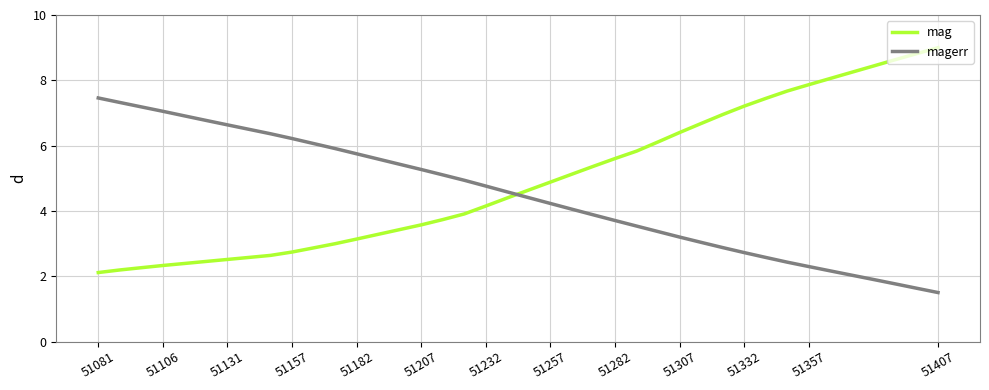

What is the difference between the maximum and minimum values in the mag series?

6.9